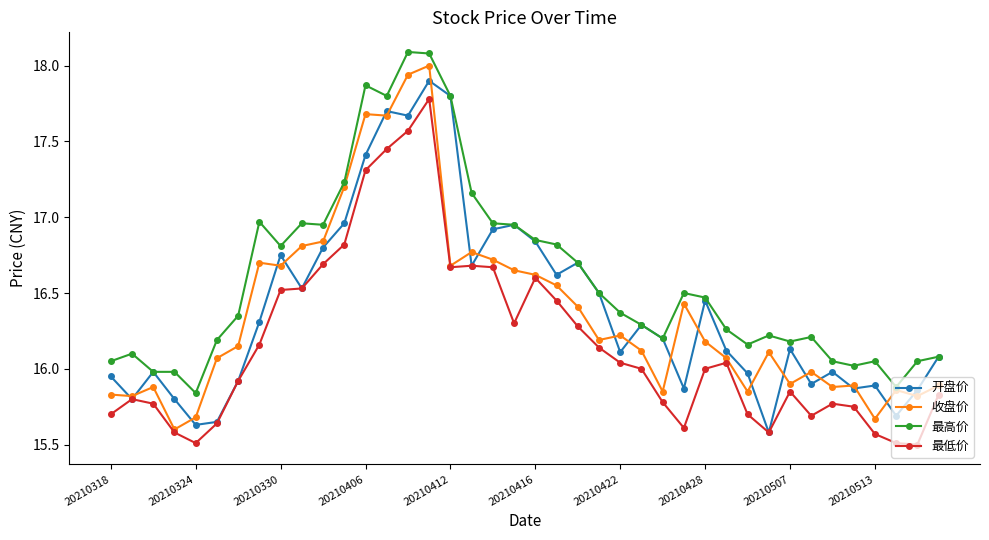

What is the difference between the maximum and minimum values in the 开盘价 series?

2.3